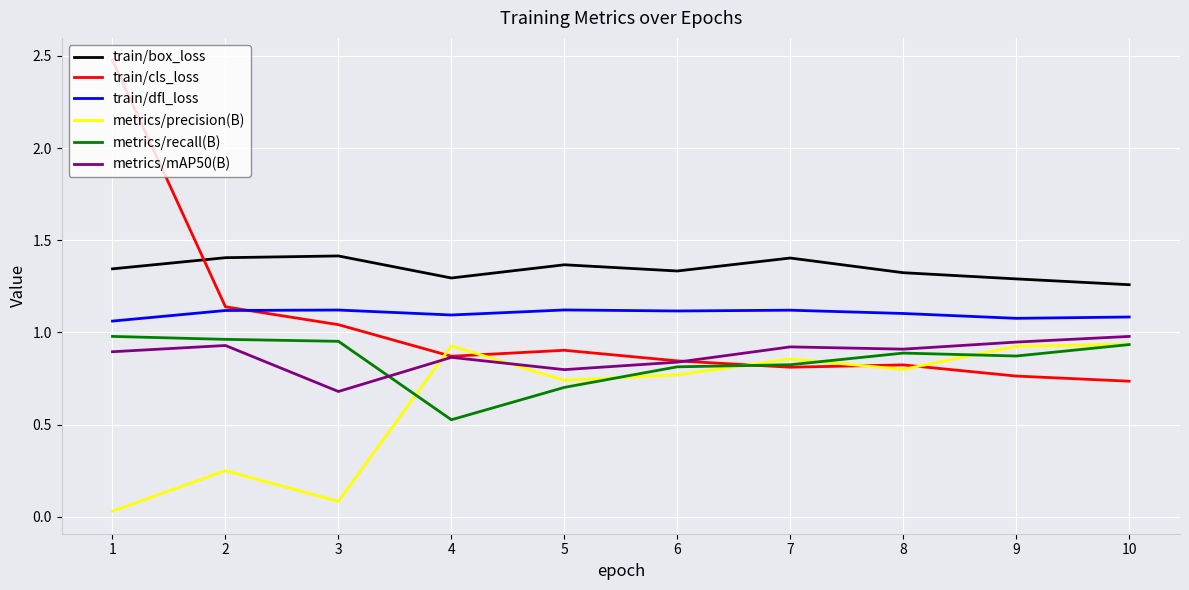

Which series has the largest range (max minus min)?

train/cls_loss